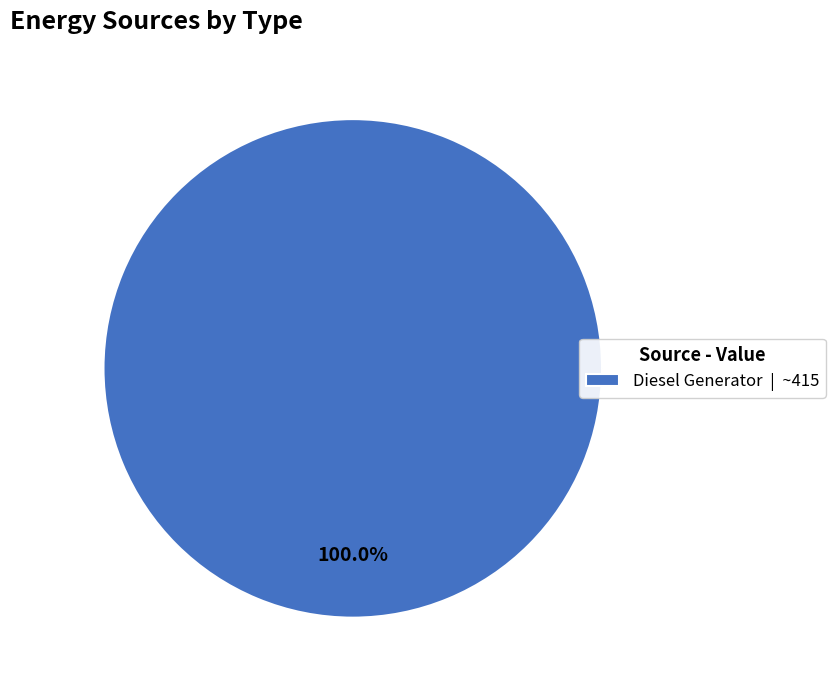

How many slices are in this pie chart?

1